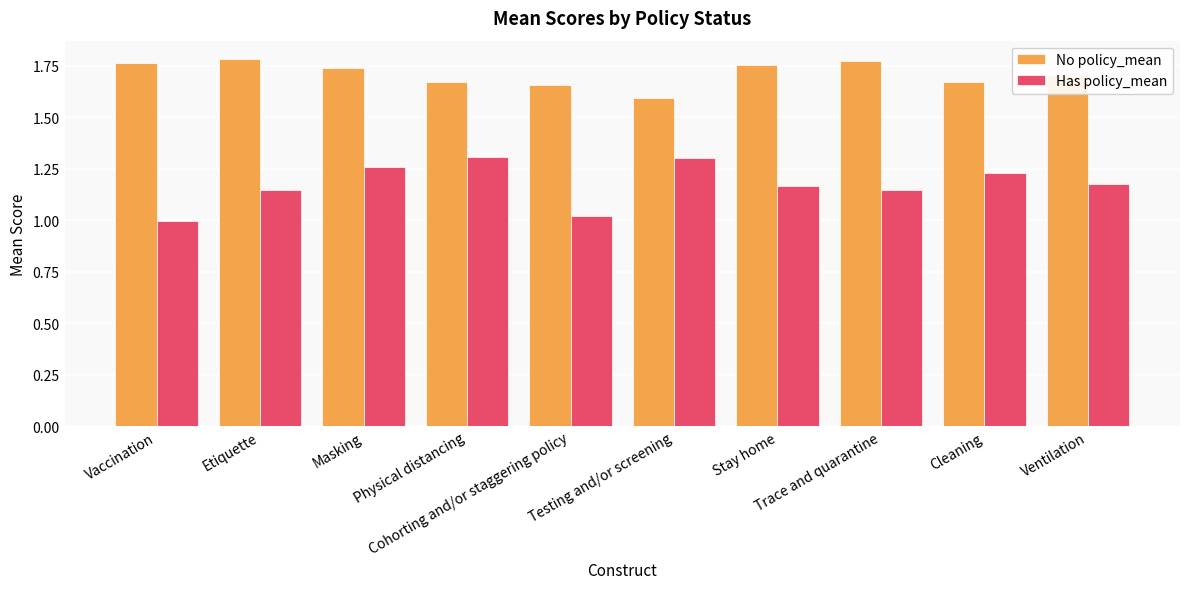

At which label does Has policy_mean first exceed 1?

Etiquette